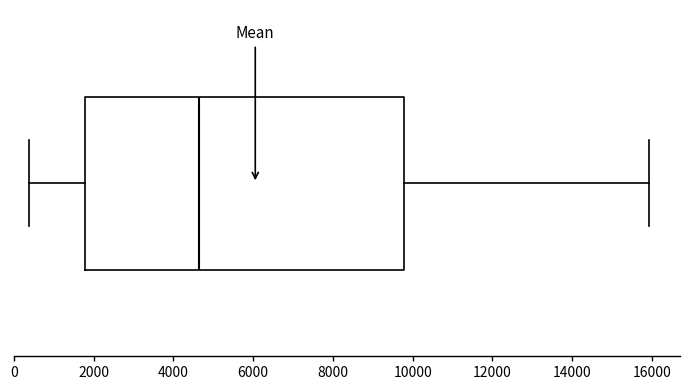

Transcribe this box plot: give where the median line is, the range the box spans, and where the two whiskers end, as read against the x-axis. The values are not printed on the chart, so give them approximately, as read against the axis.

median 4600, box 1800 to 9800, whiskers 400 to 16000